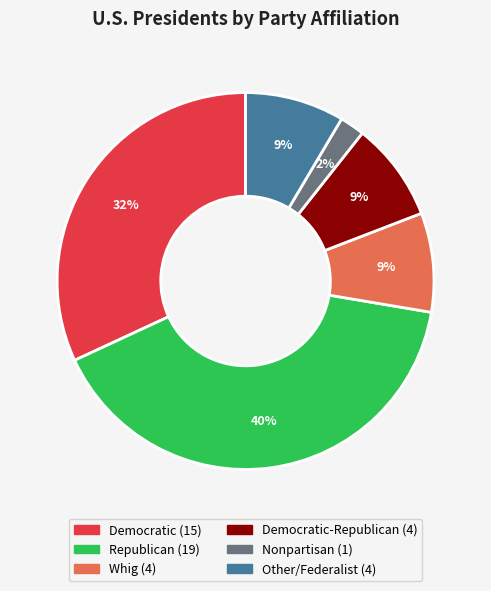

Is there a majority slice in this chart?

No